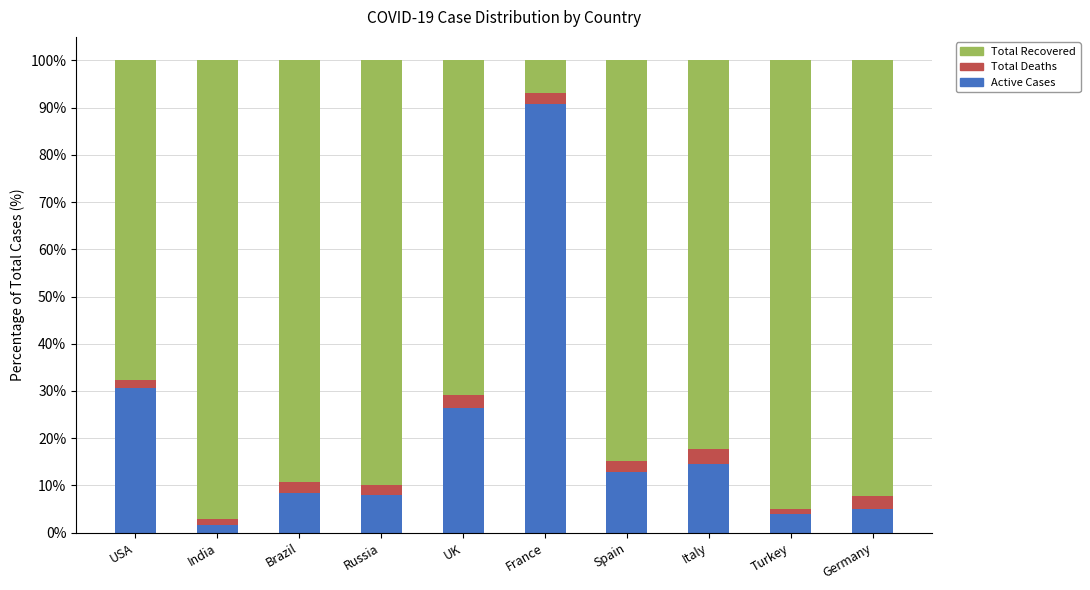

What is the difference between the Active Cases values at France and Spain?

77.9